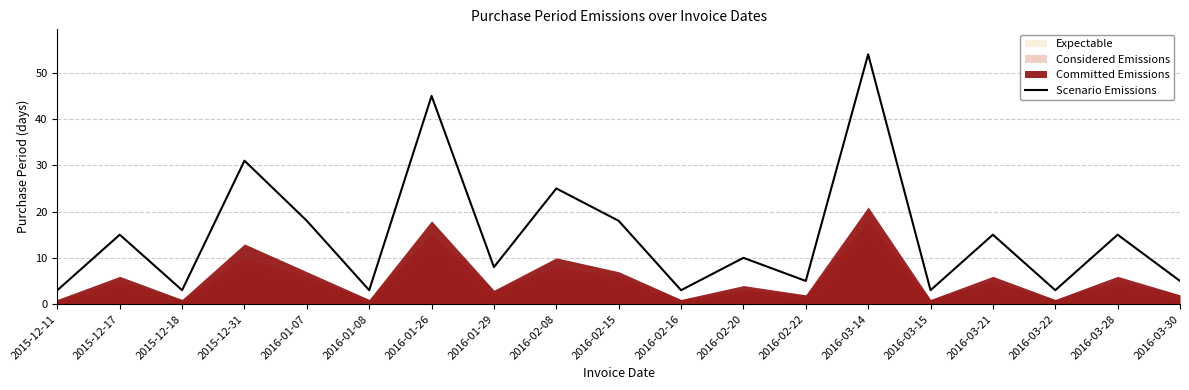

How many lines are shown in the chart?

1